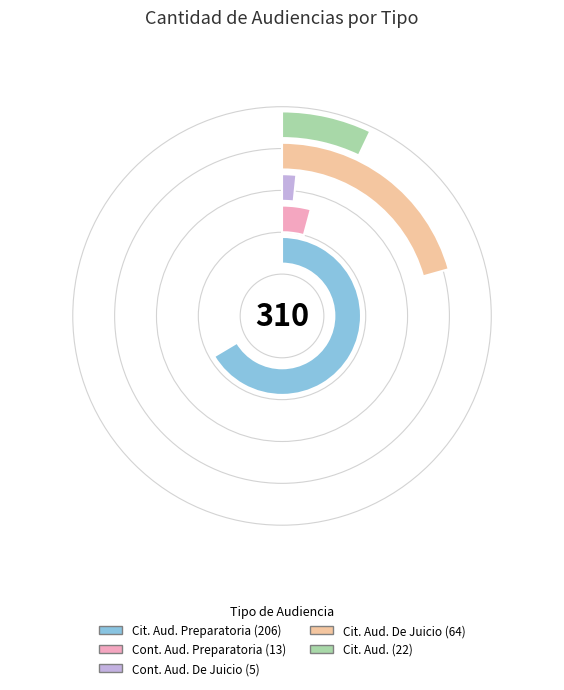

To the nearest percent, what portion does Continuación Audiencia De Juicio represent?

2%